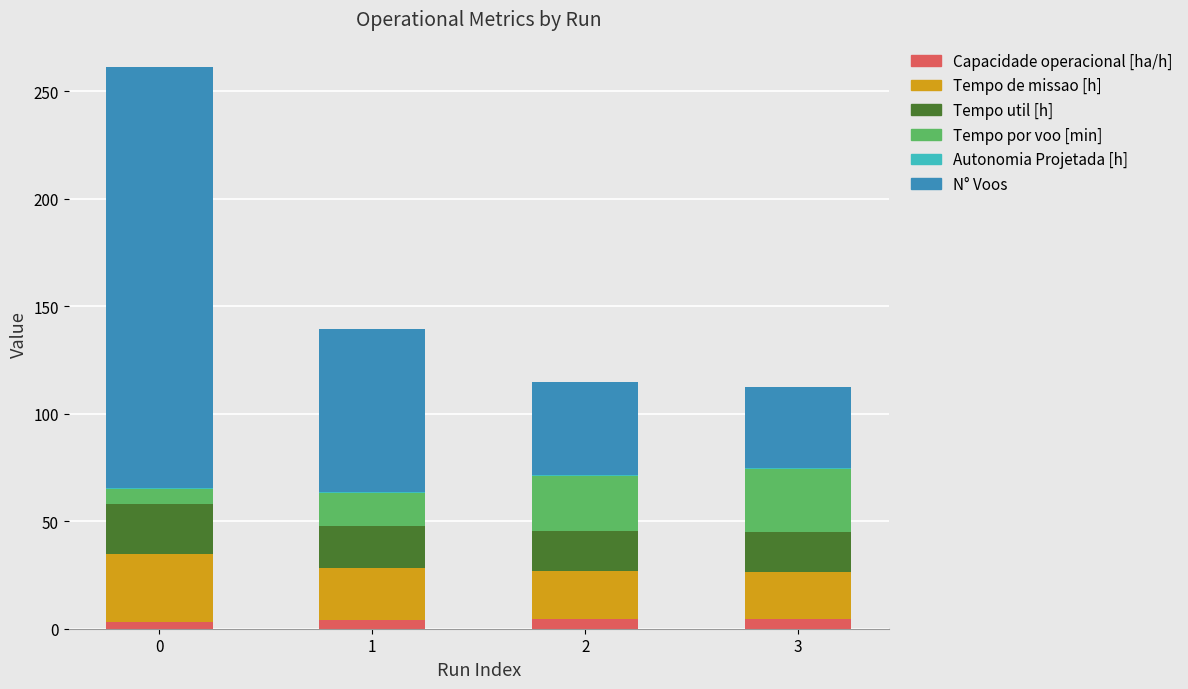

Does the chart contain stacked bars?

Yes